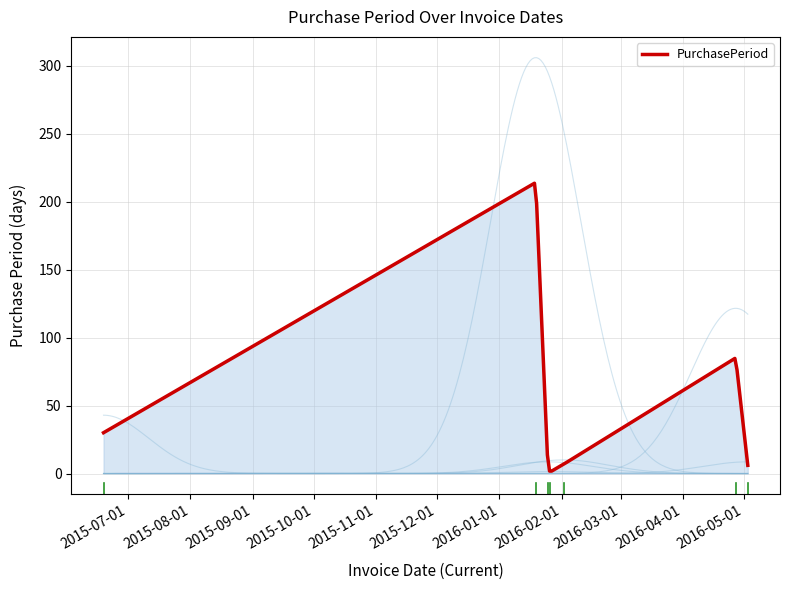

Where is the first local maximum?

2016-01-19